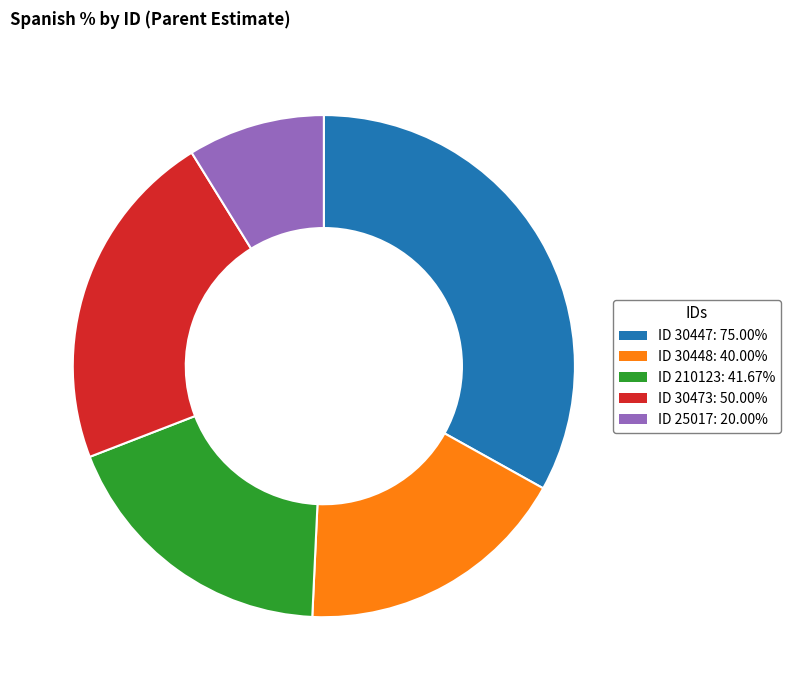

How many slices are in this pie chart?

5